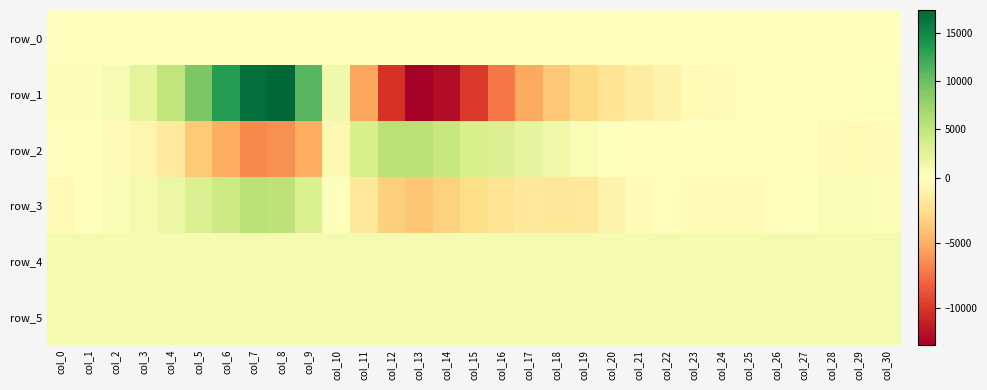

What is the maximum value for row_2?

5611.0